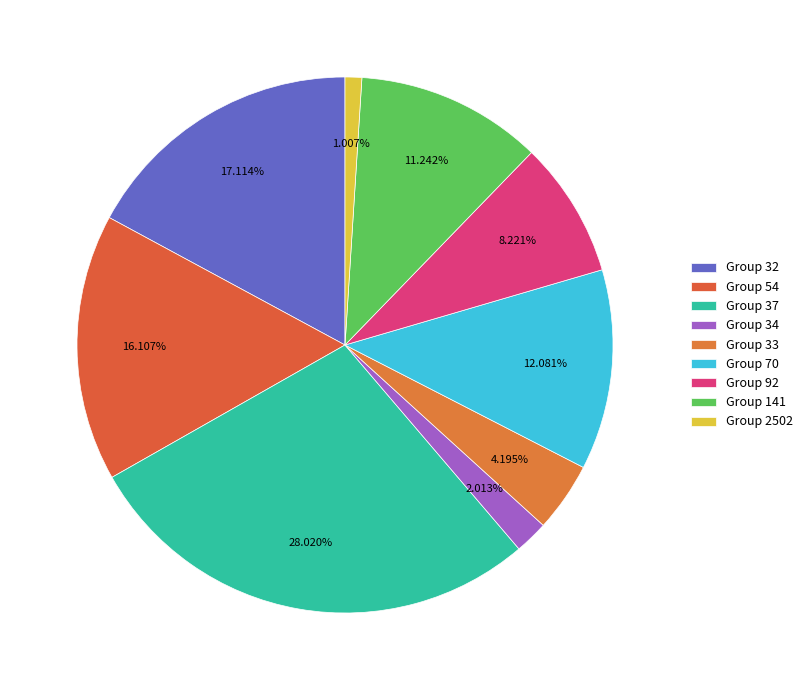

How many slices are in this pie chart?

9